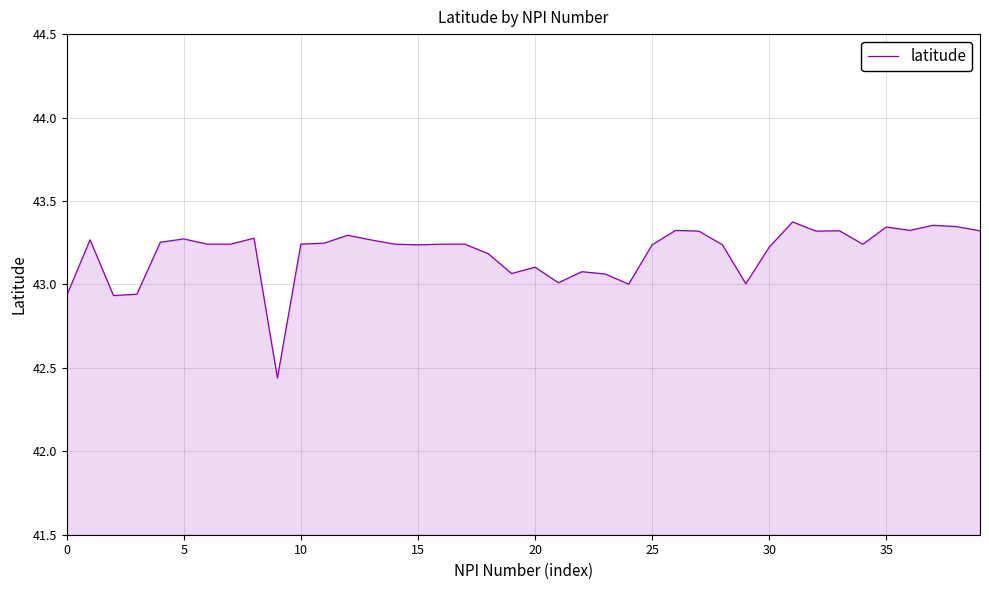

What is the difference between the maximum and minimum values?

0.9